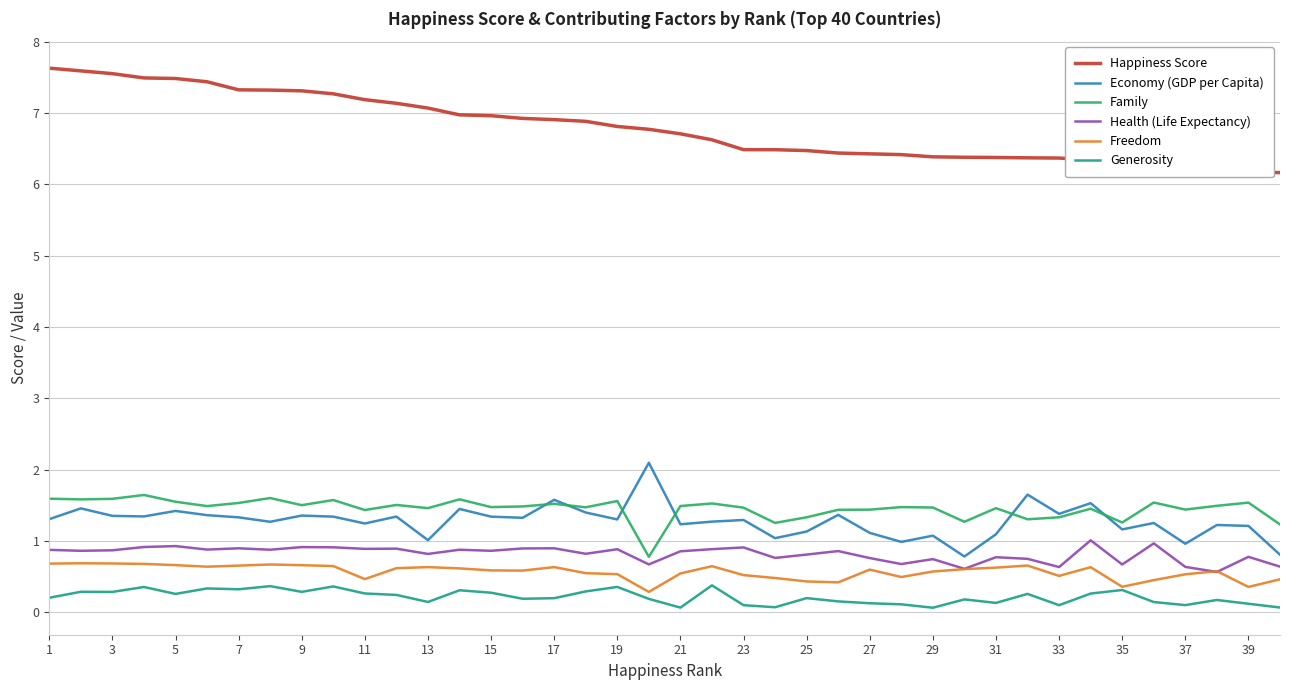

Which series has the largest total across all categories?

Happiness Score